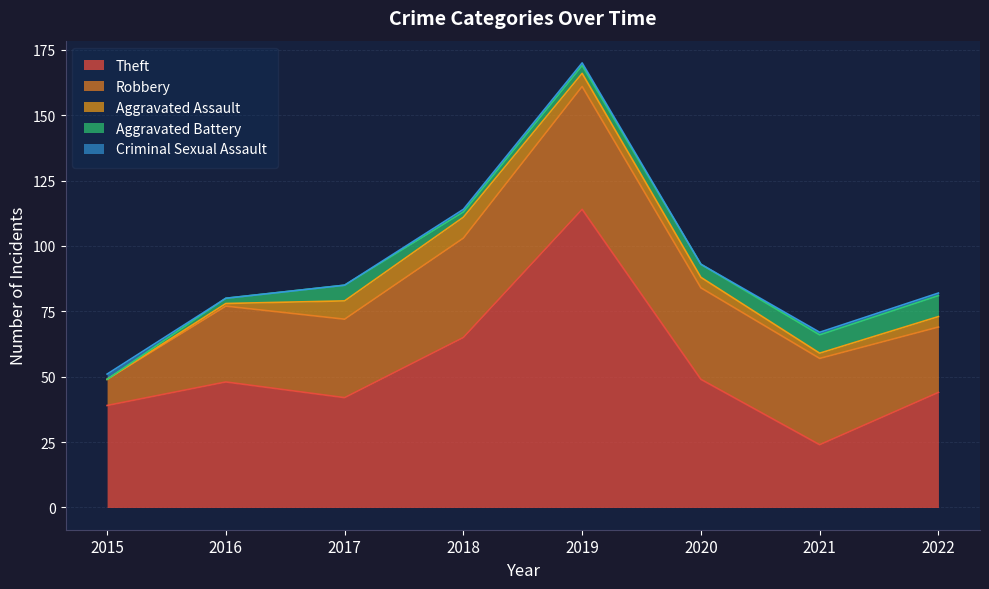

What is the total value across all series at 2016?

80